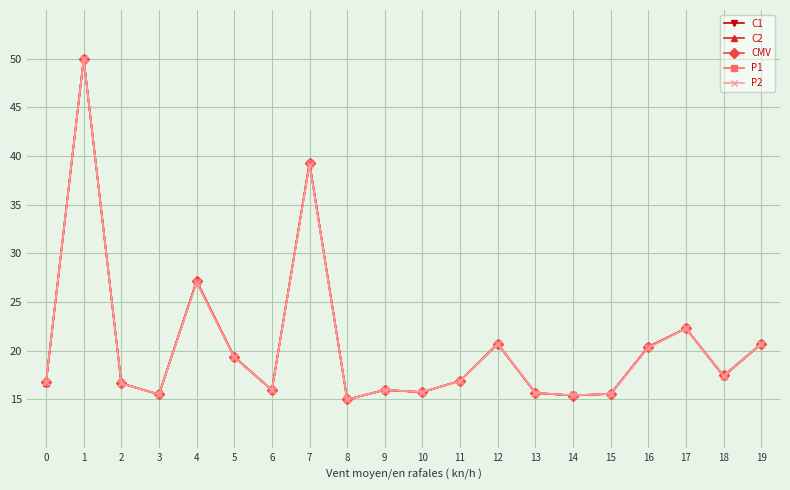

The P1 series shows 34.6 at 17. True or false?

False